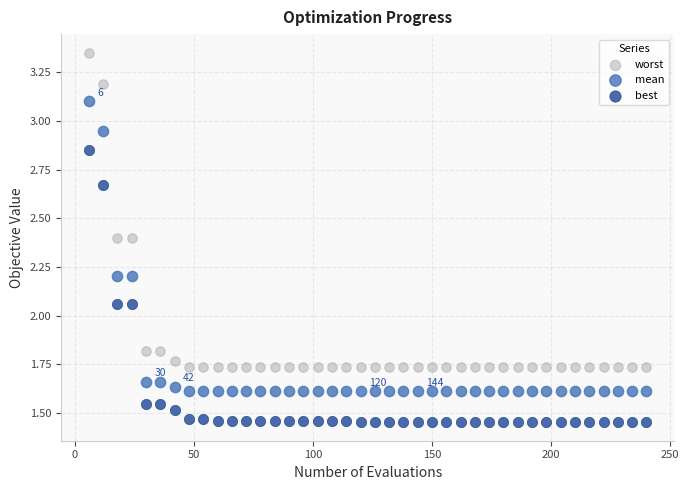

Which series contains the highest Y value?

worst